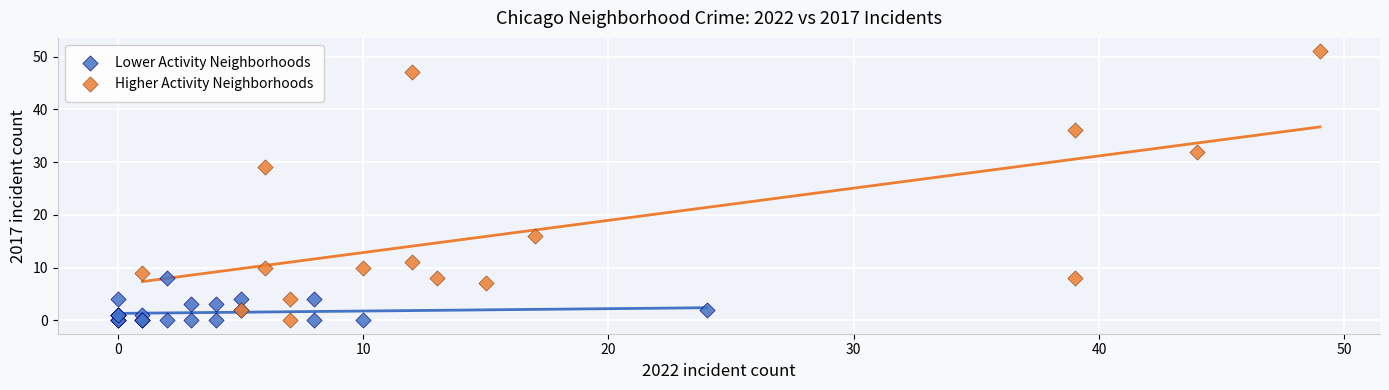

Which series reaches the maximum Y coordinate?

Higher Activity Neighborhoods